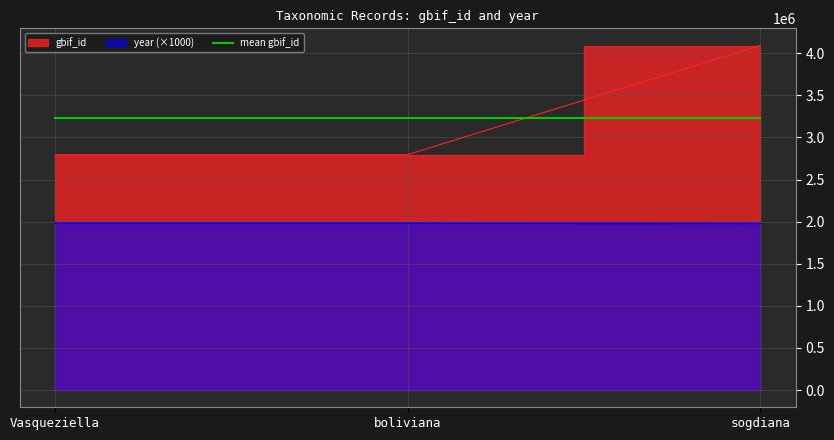

List the series in order of their peak value, highest first.

gbif_id, year